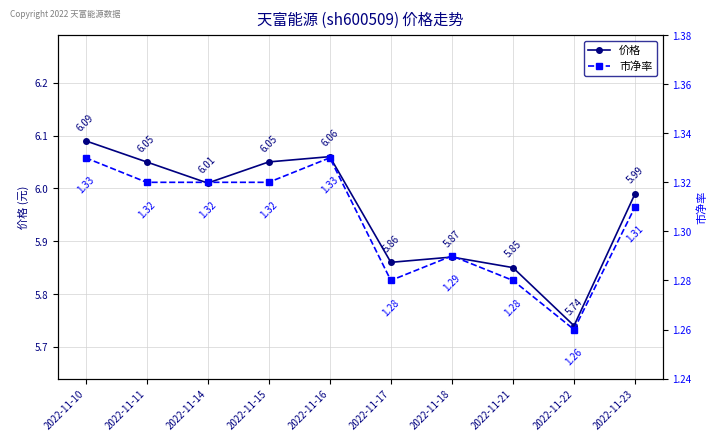

True or false: 价格 has a value of 9.6 at 2022-11-16.

False